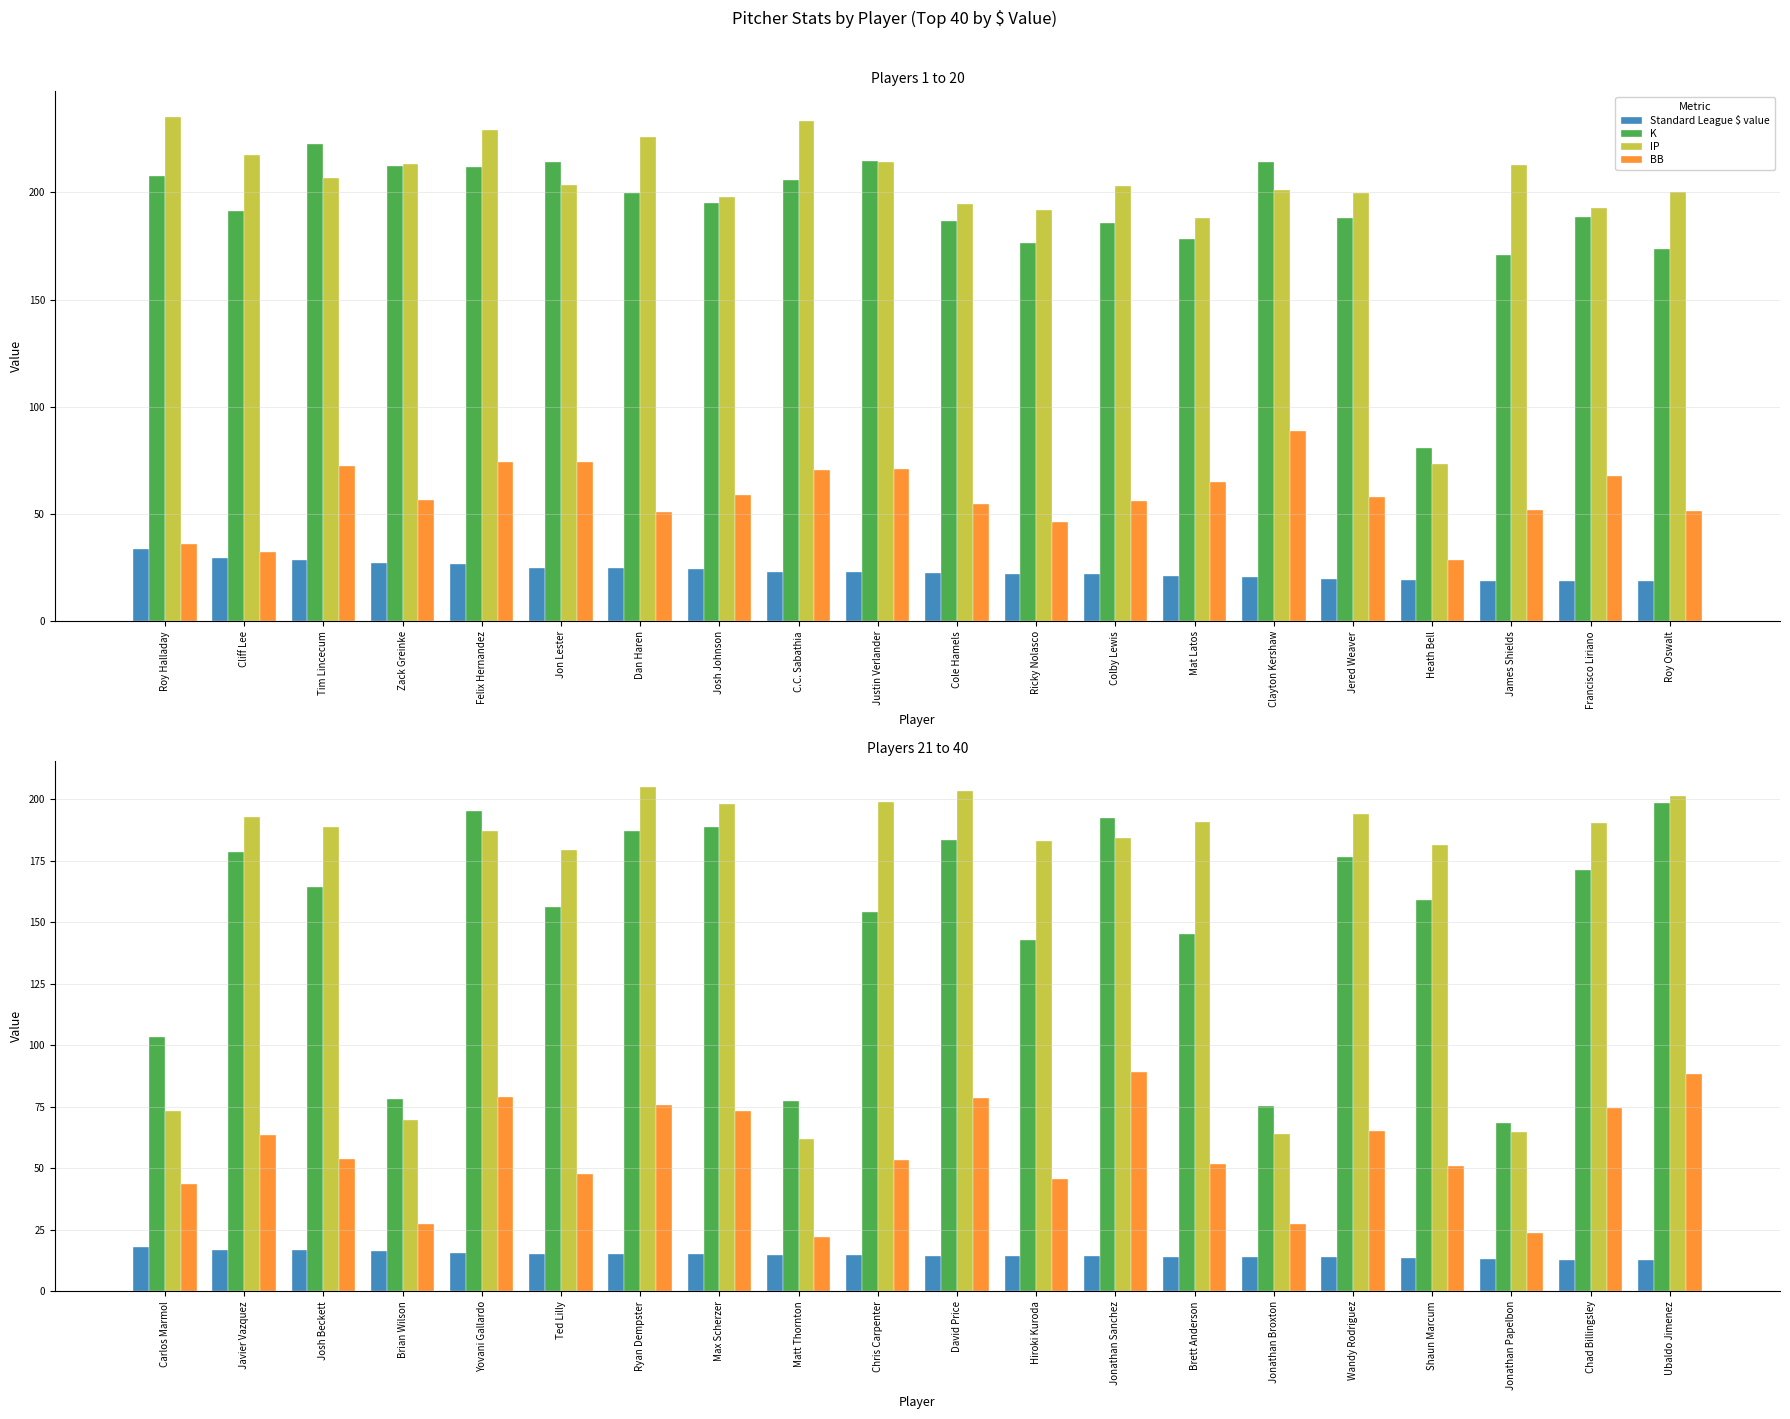

What is the label of the 12th bar from the right?

Matt Thornton